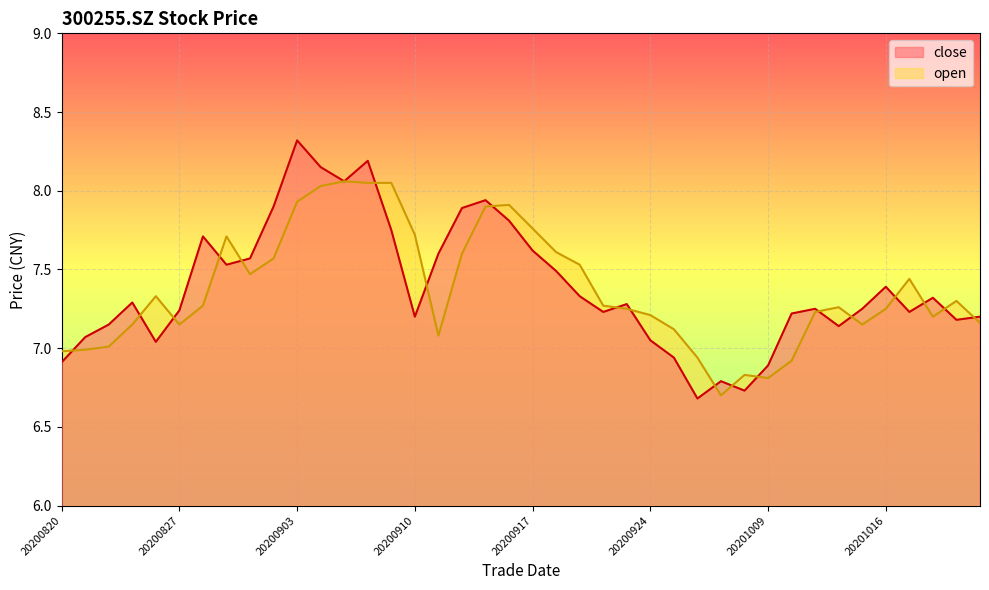

How many lines are shown in the chart?

2